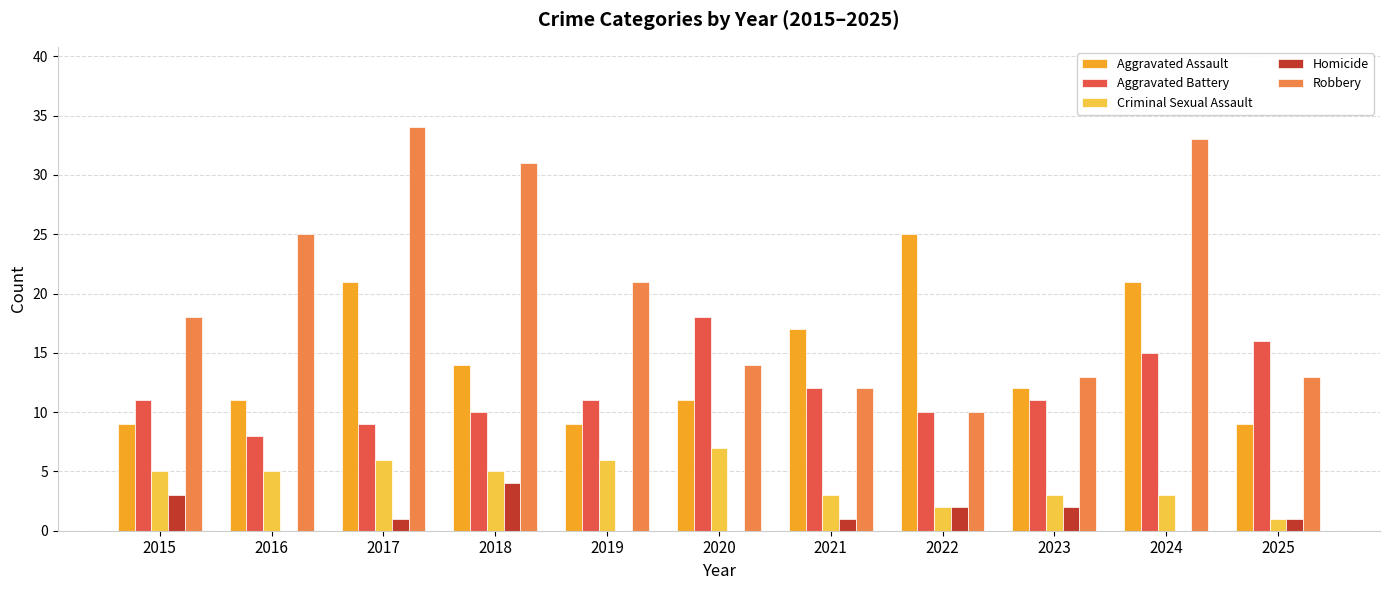

At which label is Aggravated Battery closest to 13?

2021